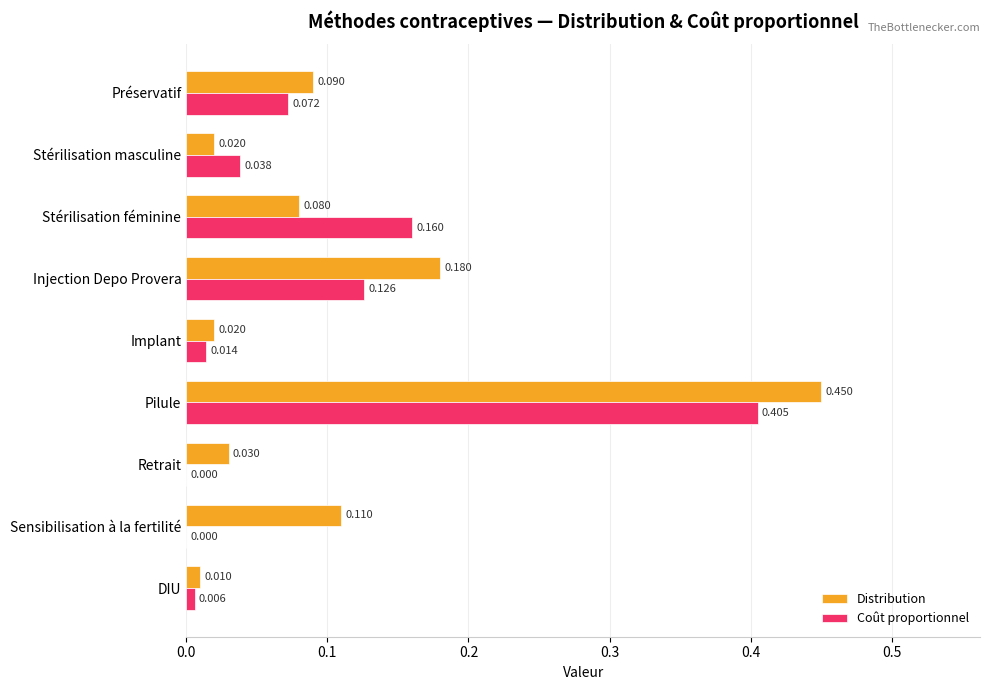

Is the value of Coût proportionnel at Implant greater than the value of Distribution at Pilule?

No